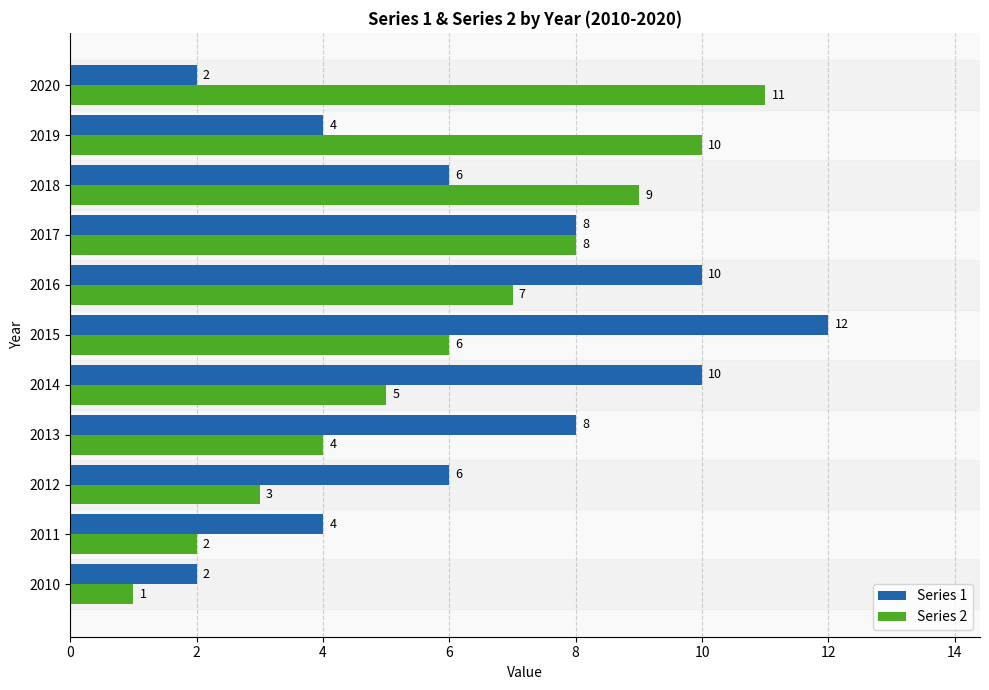

Is it true that Series 2 equals 1 at 2011?

False